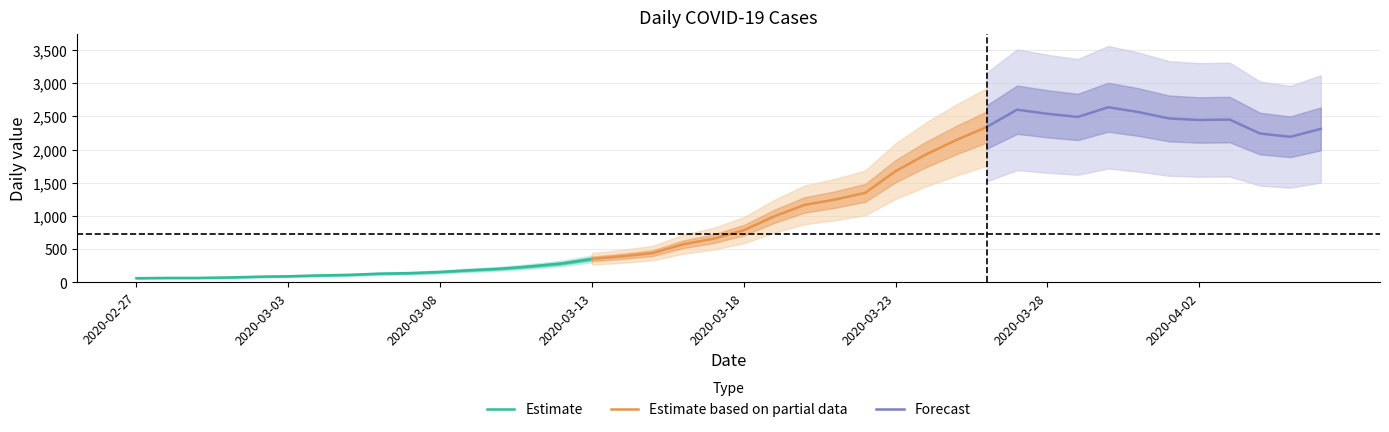

At which category does the data reach its first local valley?

2020-03-29